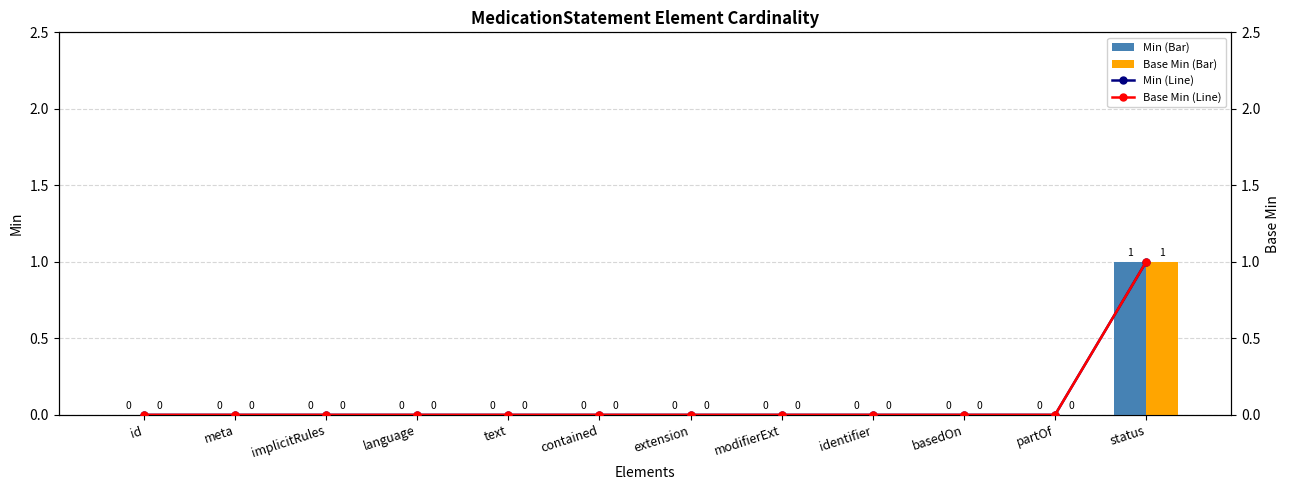

Count the Base Min values in the range 0 to 1.

12